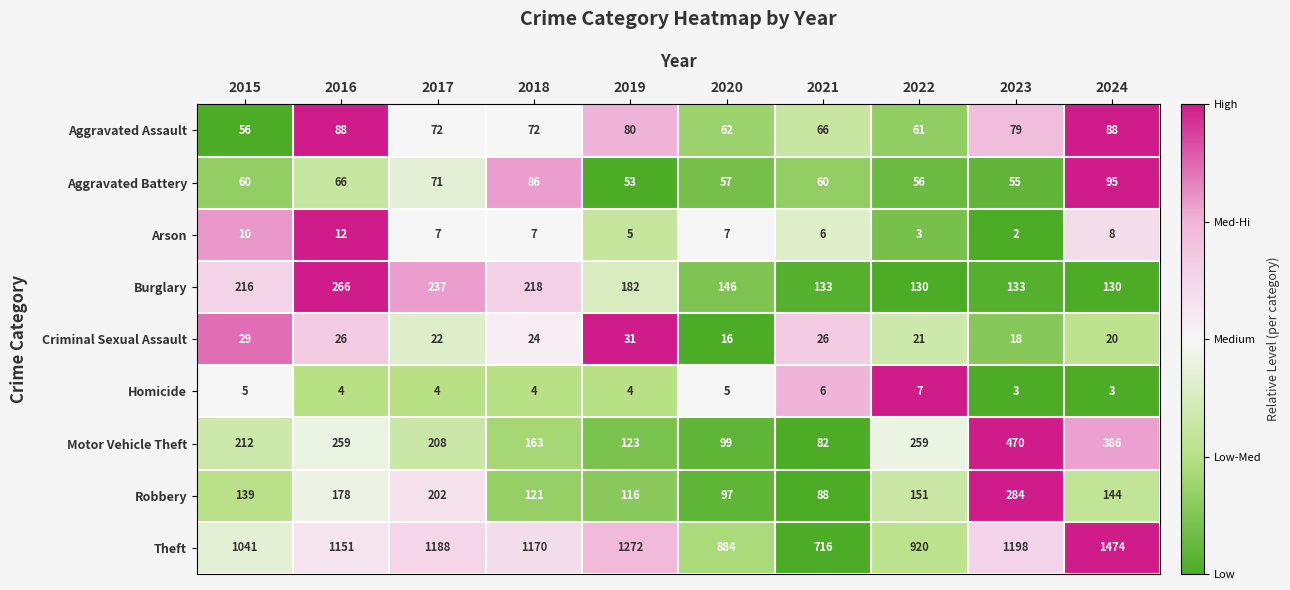

Which series has the widest spread of values?

Theft